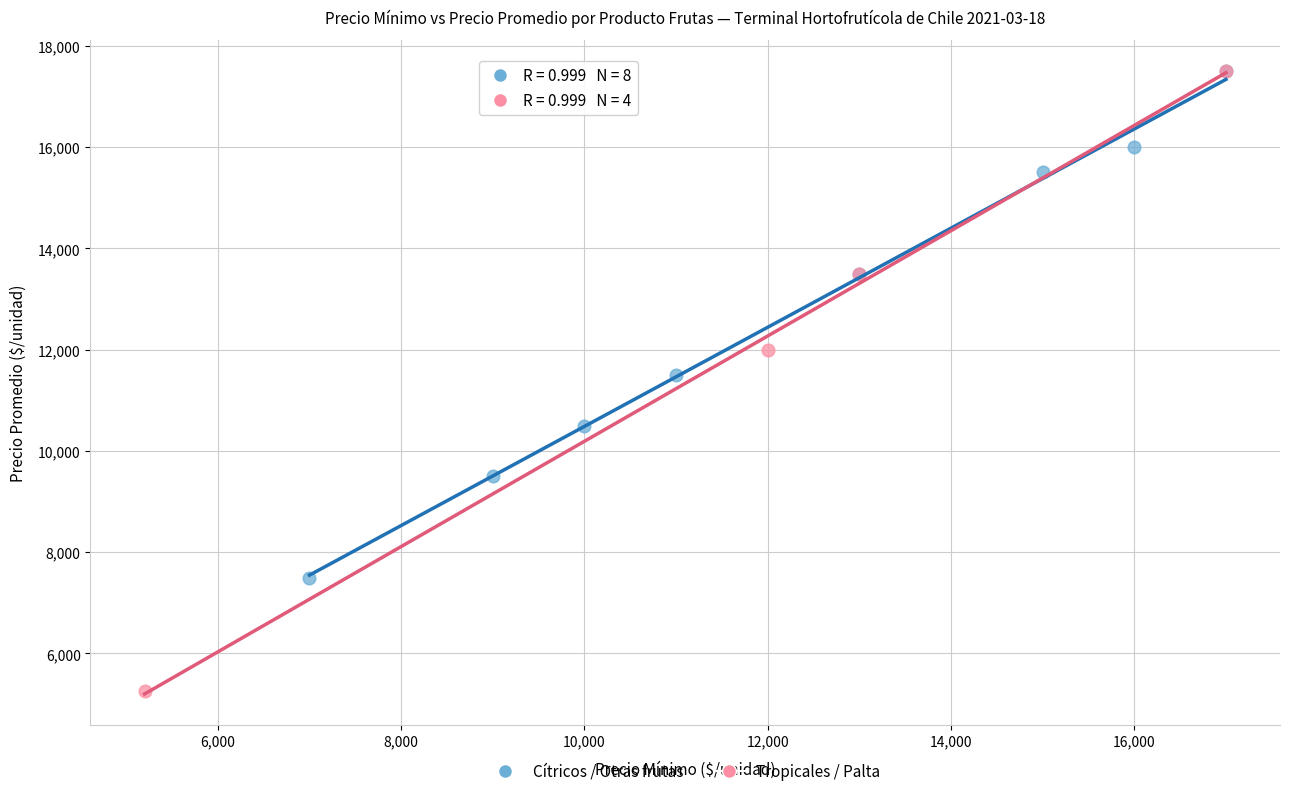

What are all the series names shown in the legend?

Cítricos / Otras frutas, Tropicales / Palta